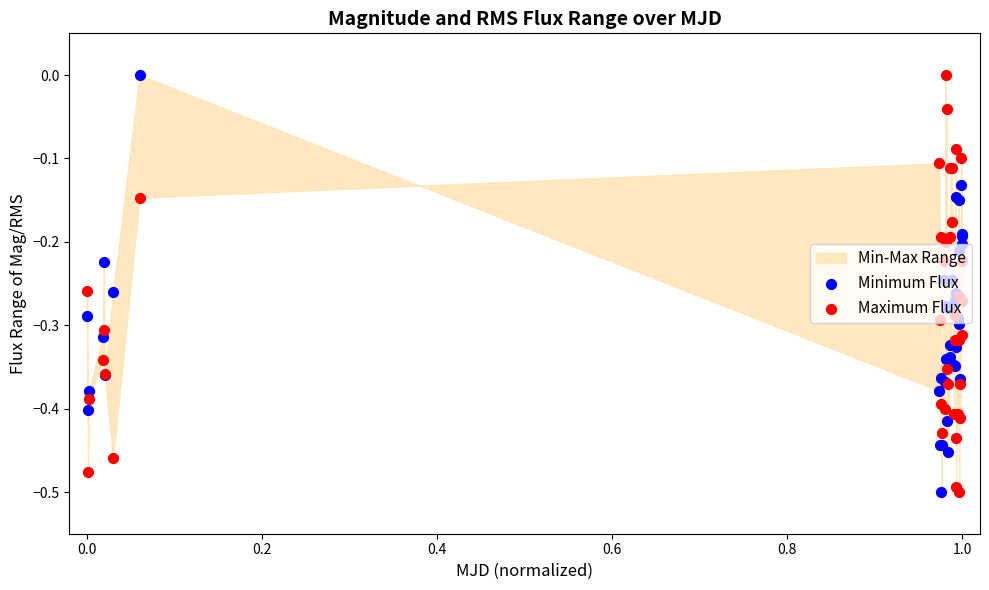

Which series reaches the minimum Y coordinate?

Minimum Flux